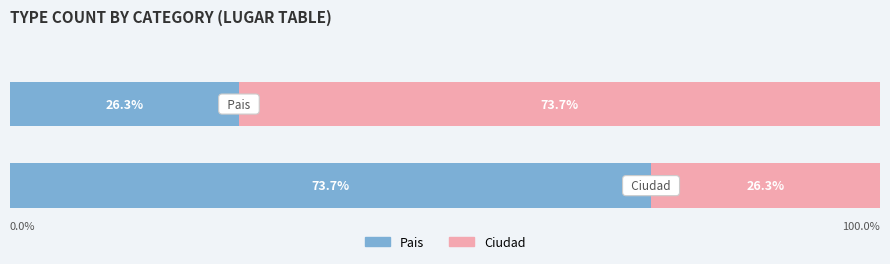

Rank the series by their maximum value, from highest to lowest.

Pais, Ciudad